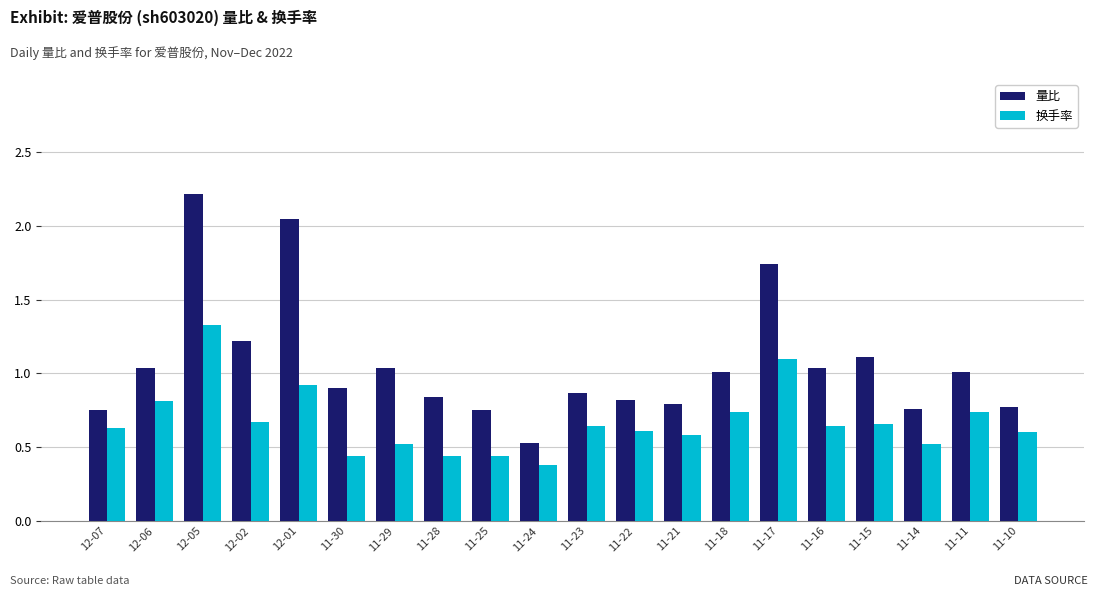

True or false: 量比 has a value of 1.0 at 11-29.

True